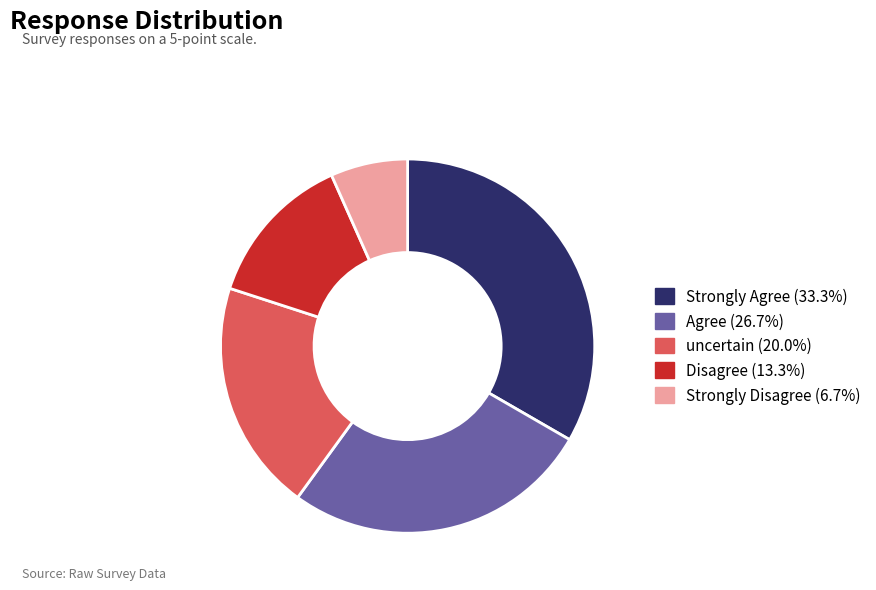

True or false: Agree accounts for 14% of the total.

False